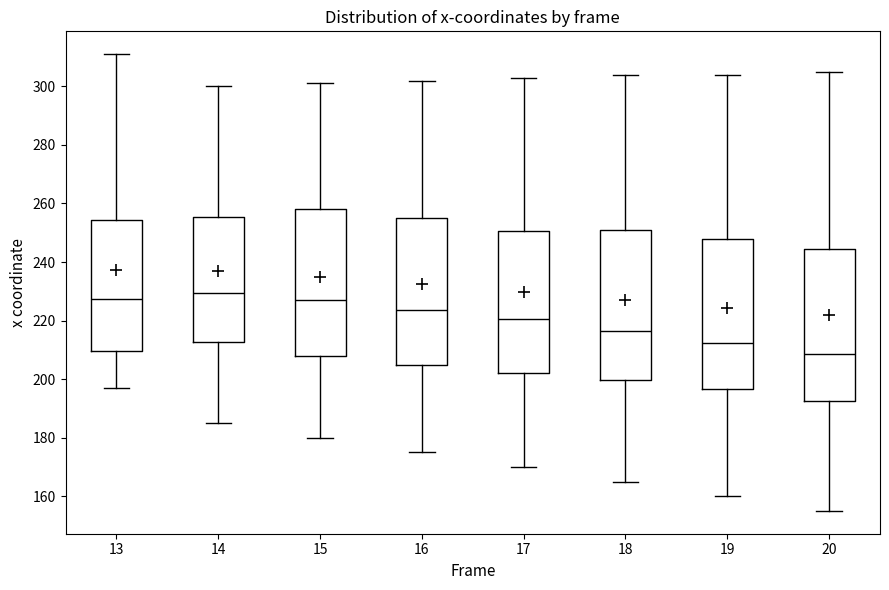

Where does the upper whisker of the box at x = 14 end on the y-axis? The values are not printed on the chart, so give them approximately, as read against the axis.

300